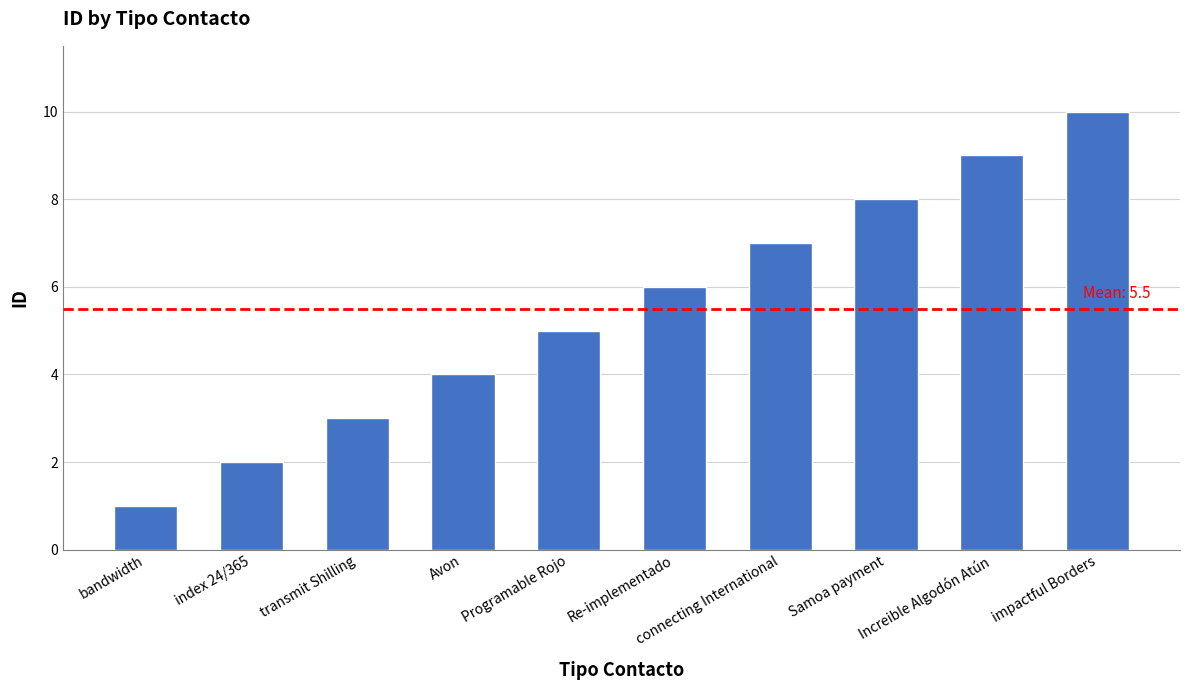

At which label is the value closest to 5?

Programable Rojo